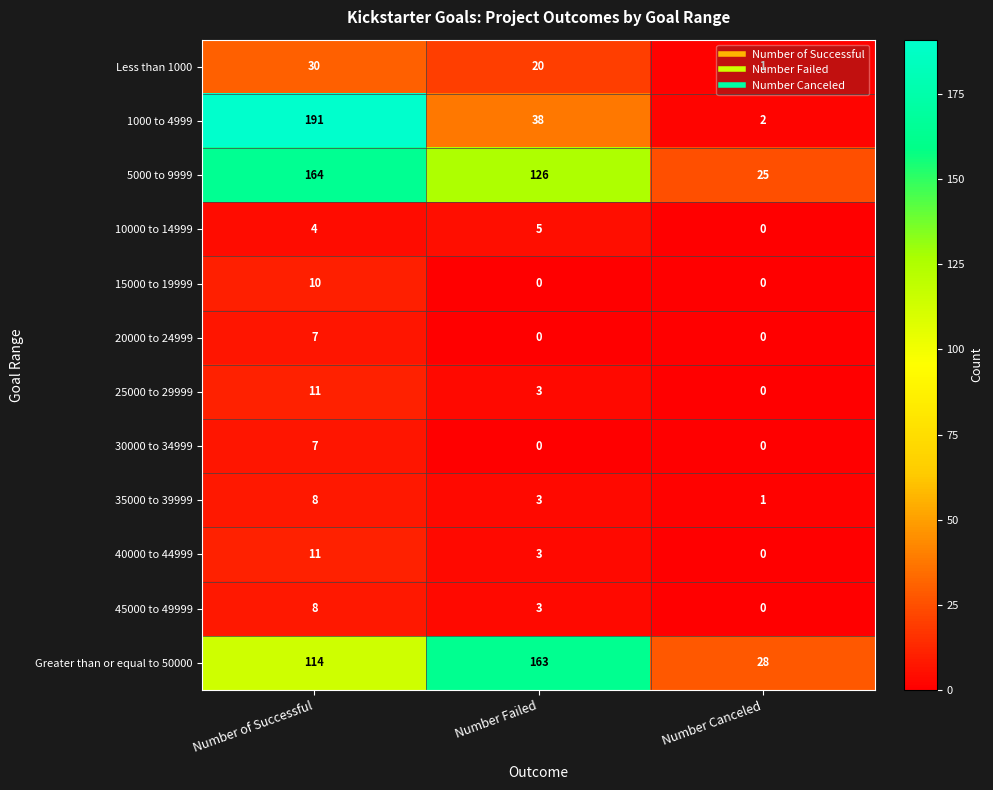

What is the total value across all series at Number Failed?

364